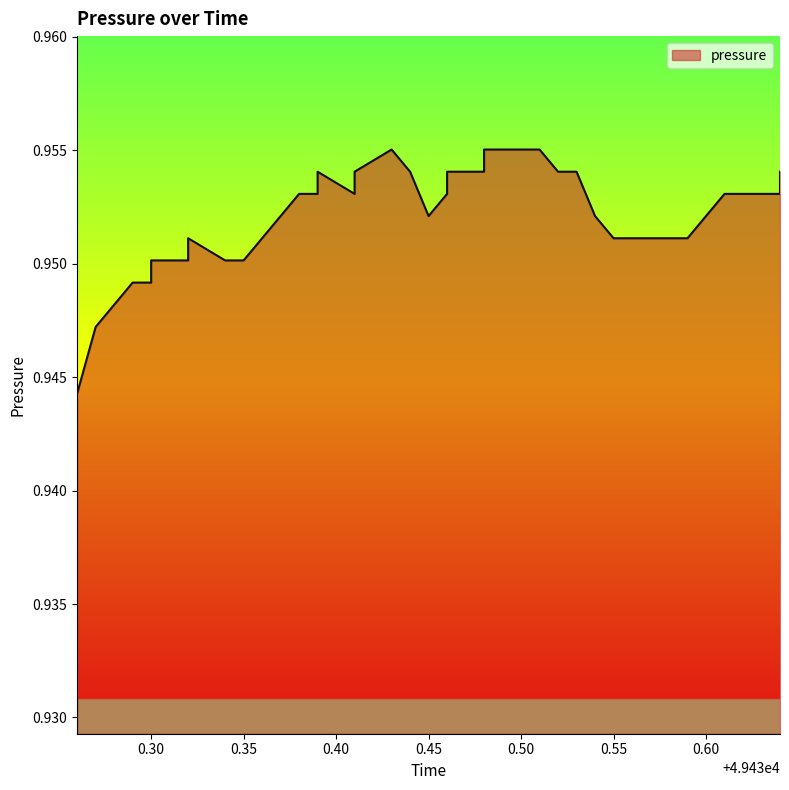

Is it true that the value at 49430.39 is 0.4?

False